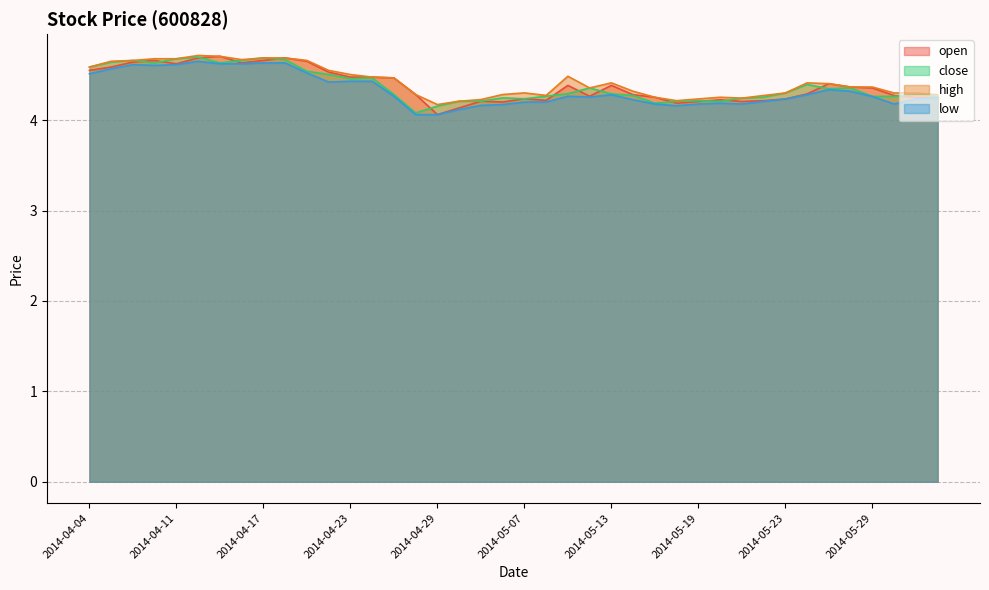

What is the total value across all series at 2014-04-30?

16.7